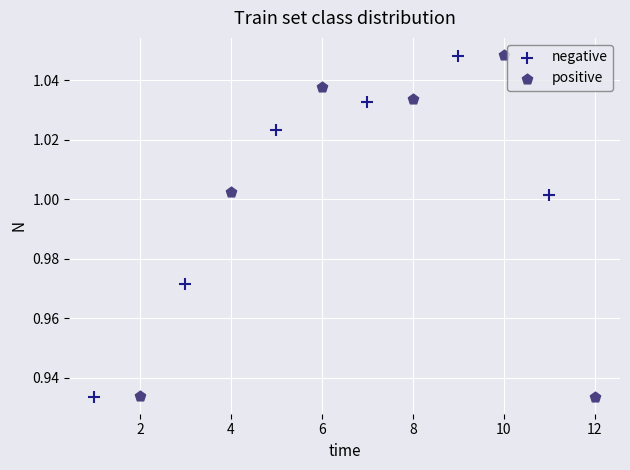

Which series has the largest Y range (max minus min)?

positive